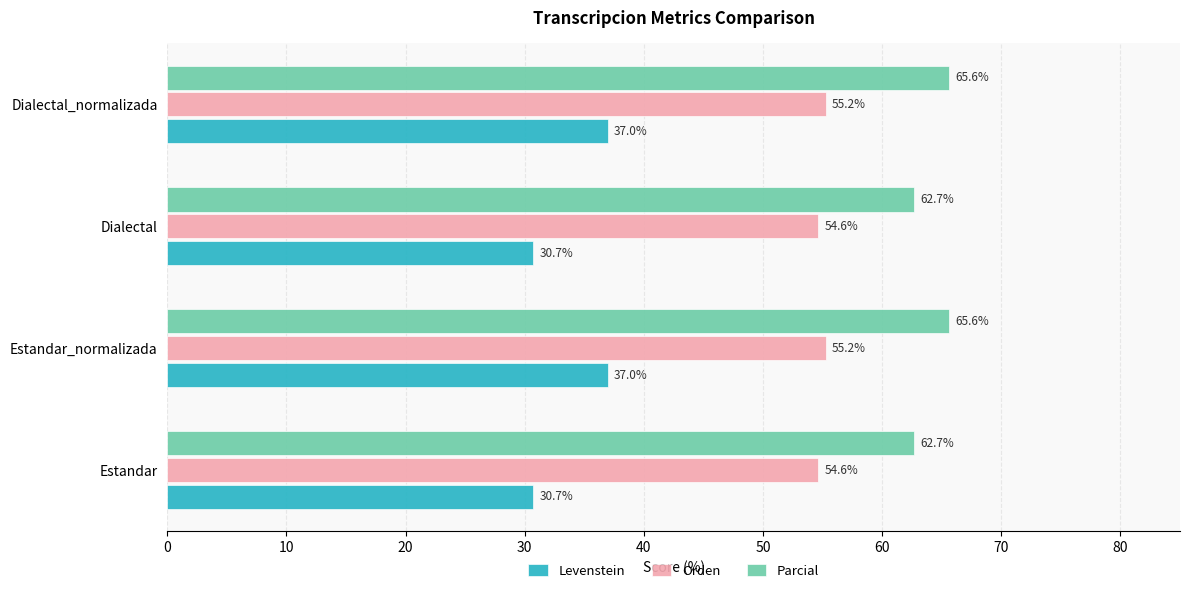

Is the value of Levenstein at Estandar_normalizada greater than the value of Orden at Dialectal?

No